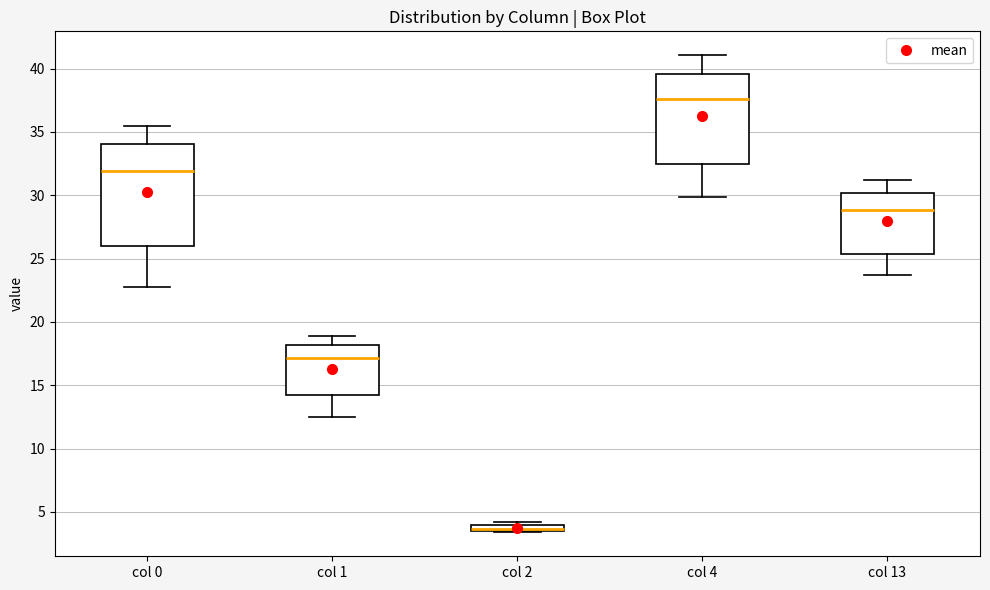

Where does the upper whisker of the box for col 13 end on the y-axis? The values are not printed on the chart, so give them approximately, as read against the axis.

31.0